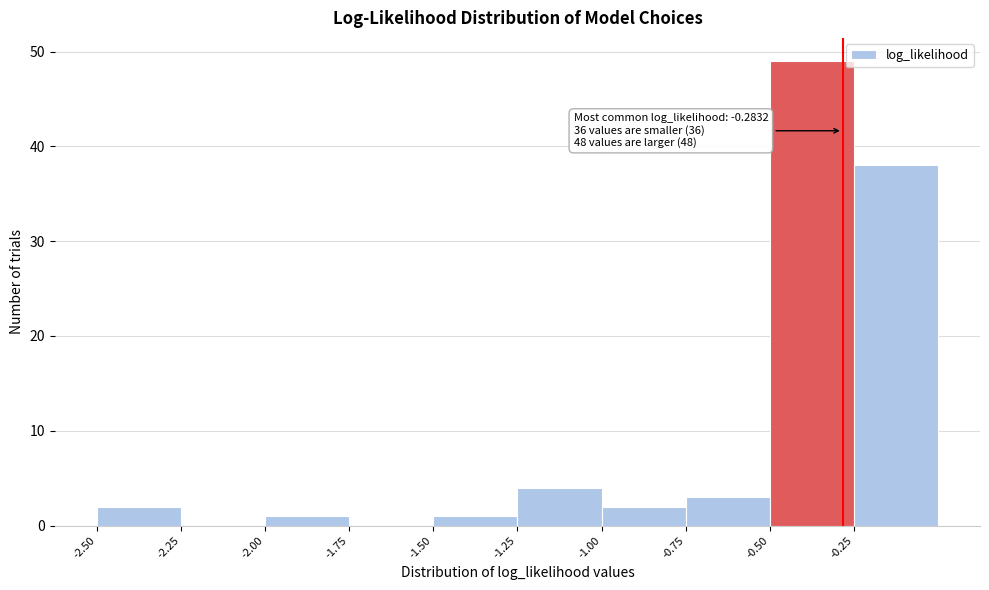

Which range on the x-axis has the tallest bar?

-0.50 to -0.25